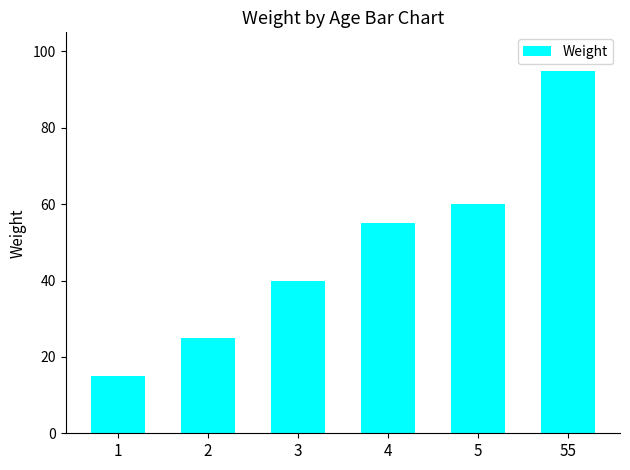

Rank the categories by value from lowest to highest.

1, 2, 3, 4, 5, 55